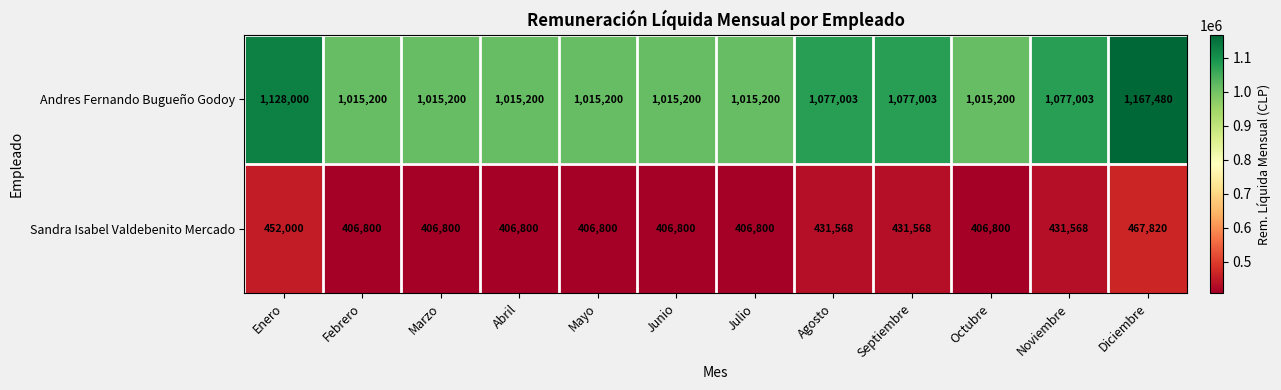

What is the spread (max minus min) of values at Noviembre?

645435